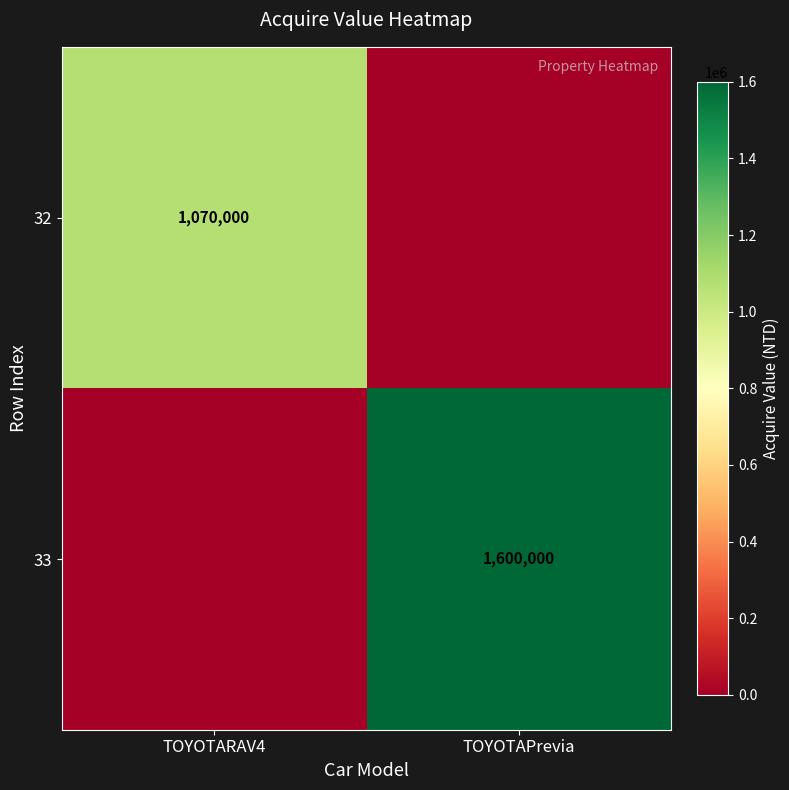

The 32 series shows 1070000 at TOYOTARAV4. True or false?

True